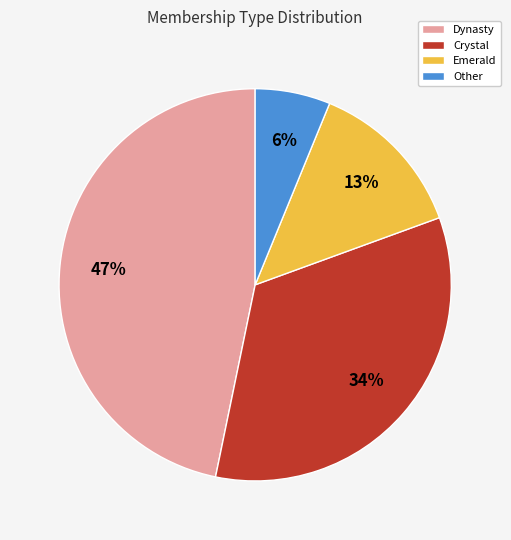

Which has a higher value, Crystal or Dynasty?

Dynasty